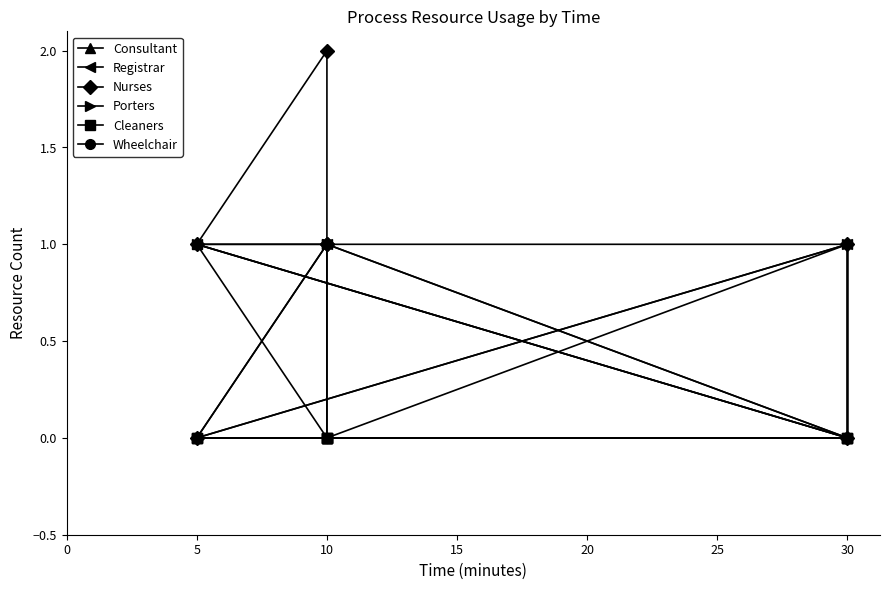

Rank the series at 5 from highest to lowest value.

Porters, Consultant, Registrar, Nurses, Cleaners, Wheelchair